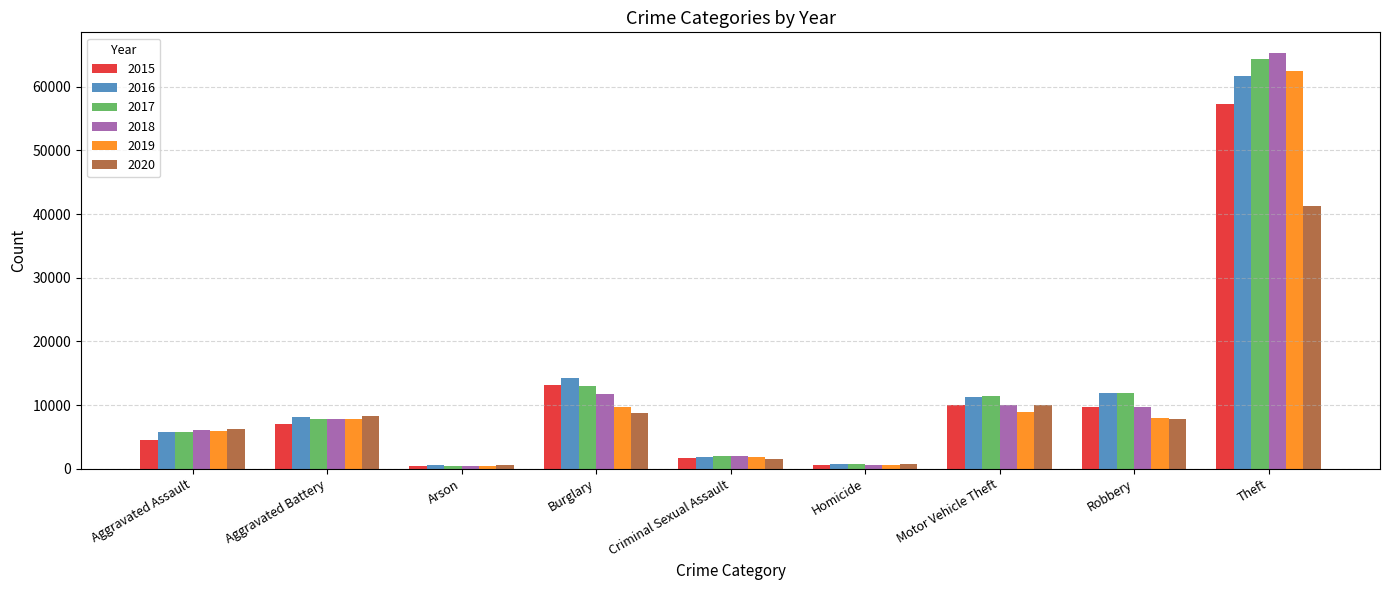

What is the approximate value of 2019 at Burglary, to the nearest 50?

9650